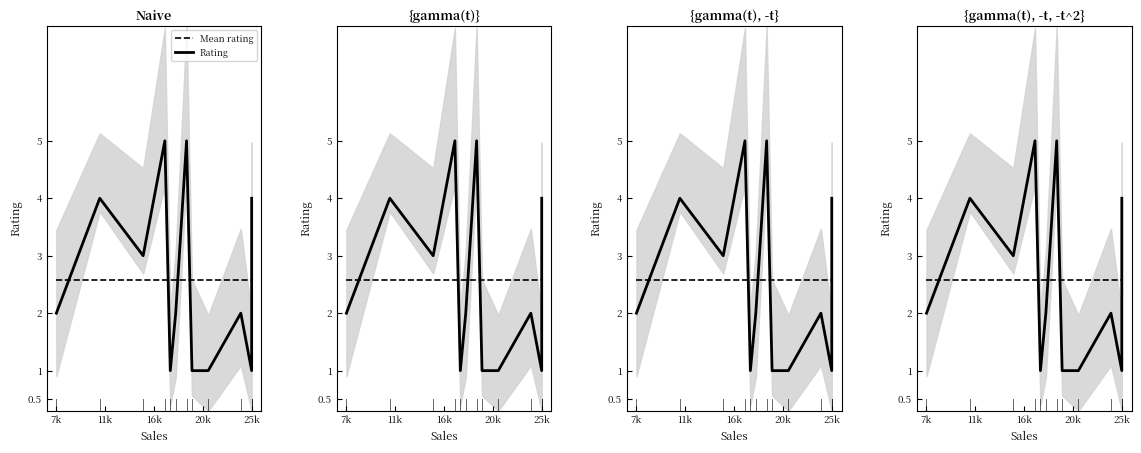

Is the value of Rating at 8 greater than the value of Mean rating at 8?

No